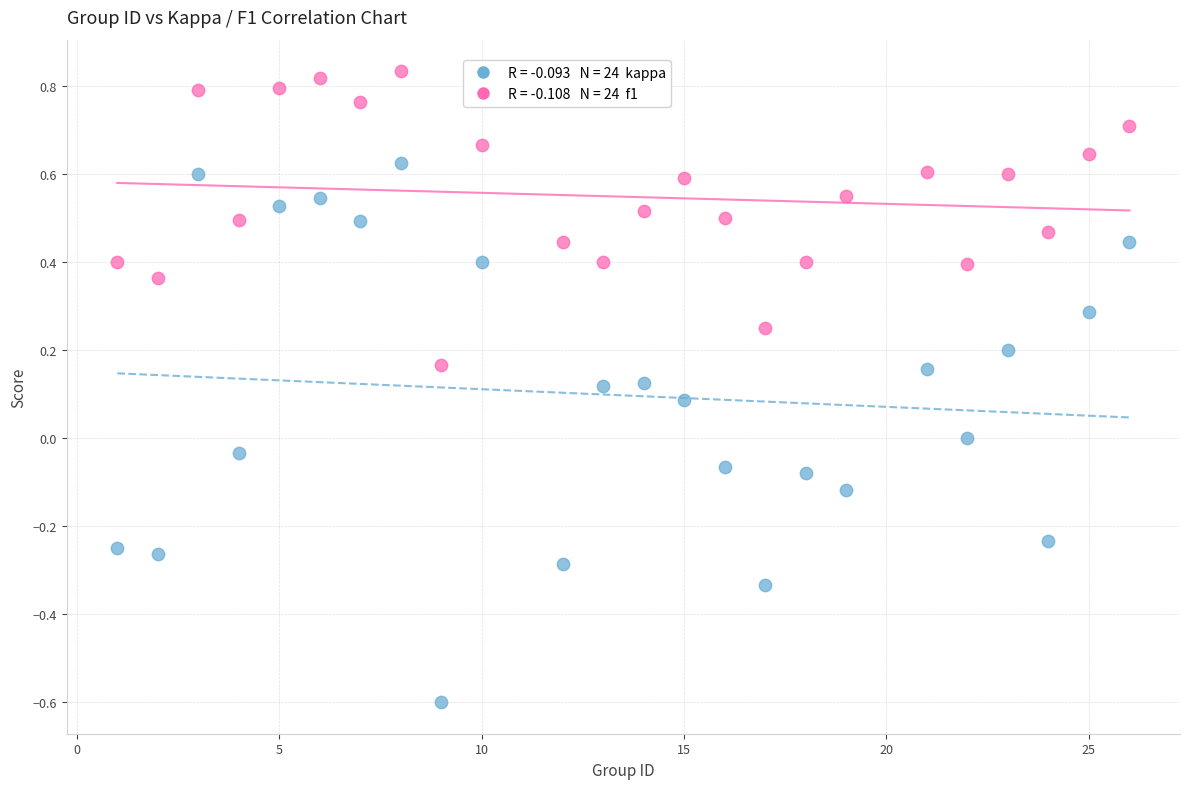

Across all data points, what is the range of X values (max minus min)?

25.0